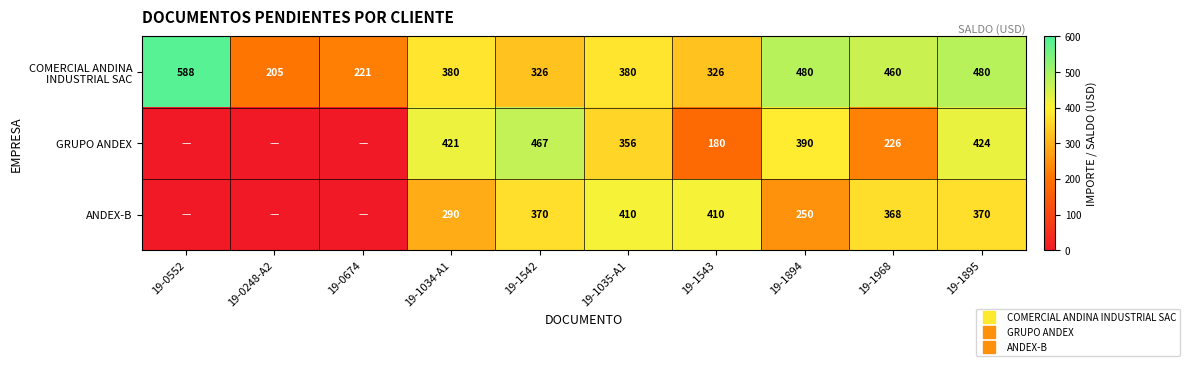

At which label does GRUPO ANDEX first exceed 356?

19-1034-A1